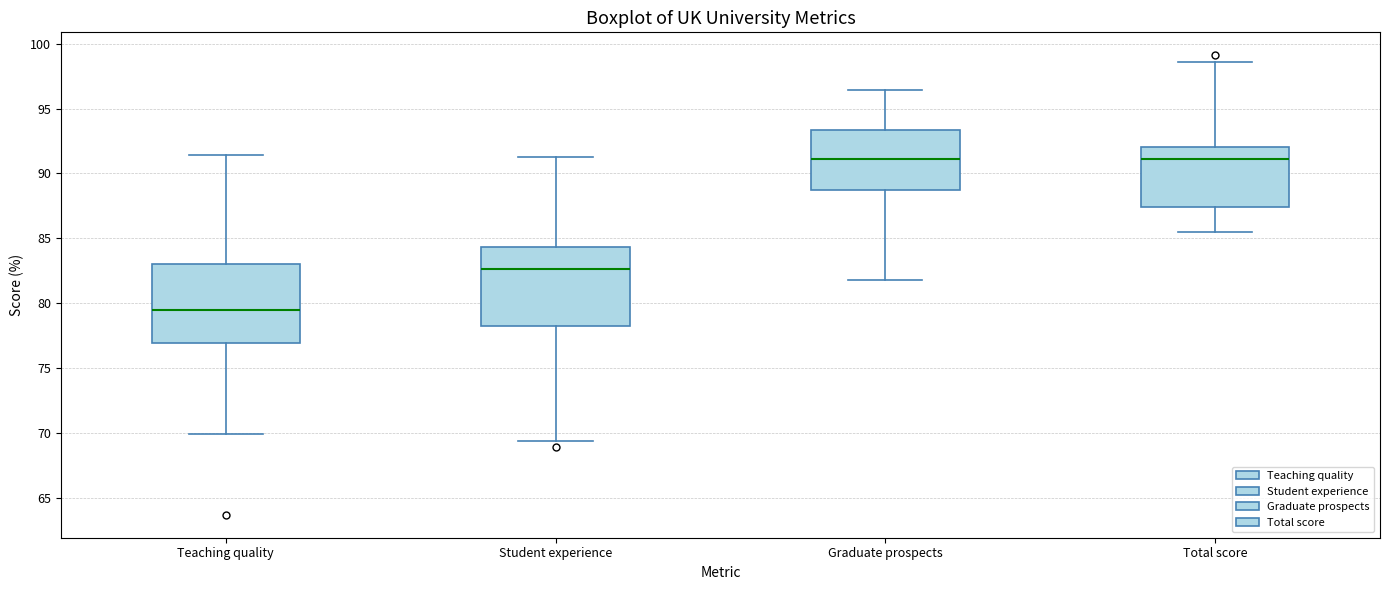

Reading left to right, transcribe this box plot: for each box, give where its median line is, the range the box spans, and where its two whiskers end, as read against the y-axis. The values are not printed on the chart, so give them approximately, as read against the axis.

Teaching quality: median 79.5, box 77.0 to 83.0, whiskers 70.0 to 91.5
Student experience: median 82.5, box 78.5 to 84.5, whiskers 69.5 to 91.5
Graduate prospects: median 91.0, box 88.5 to 93.5, whiskers 82.0 to 96.5
Total score: median 91.0, box 87.5 to 92.0, whiskers 85.5 to 98.5